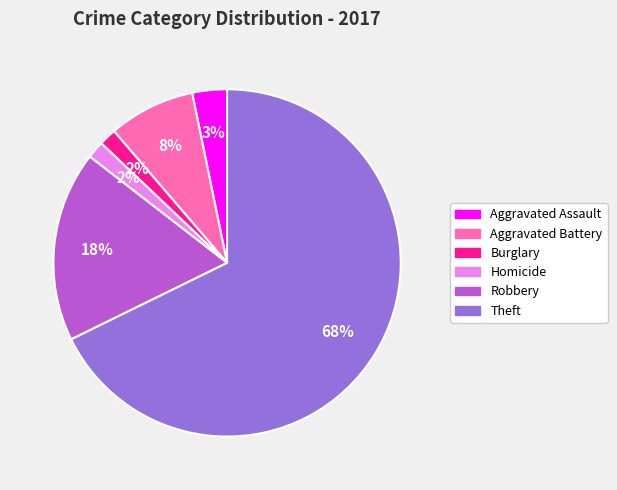

How many segments does this pie chart have?

6